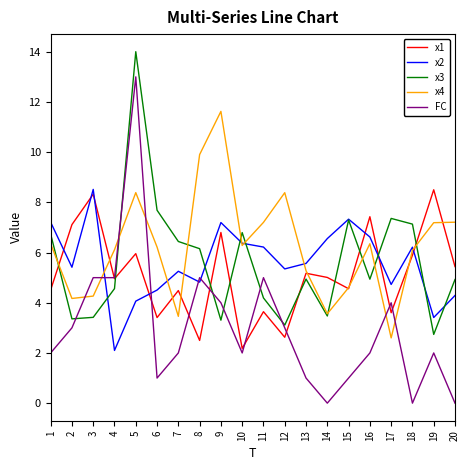

What value does the FC series have at 11?

5.0